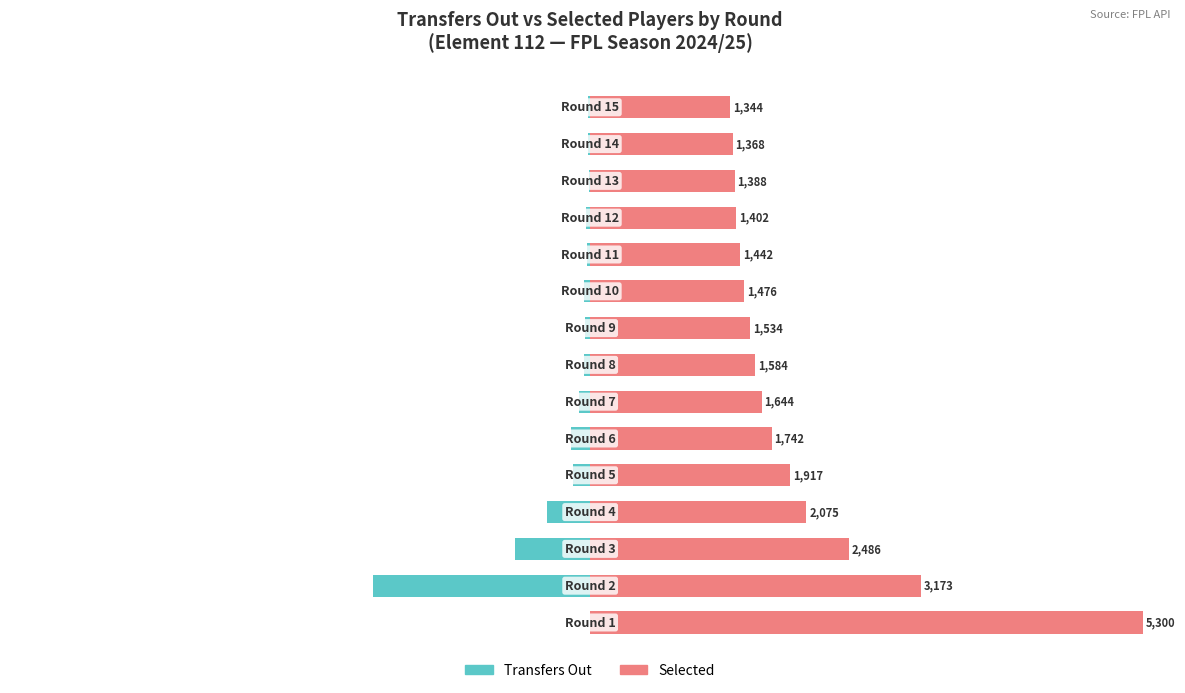

Is the value of Transfers Out at 3 greater than the value of Selected at 6?

No